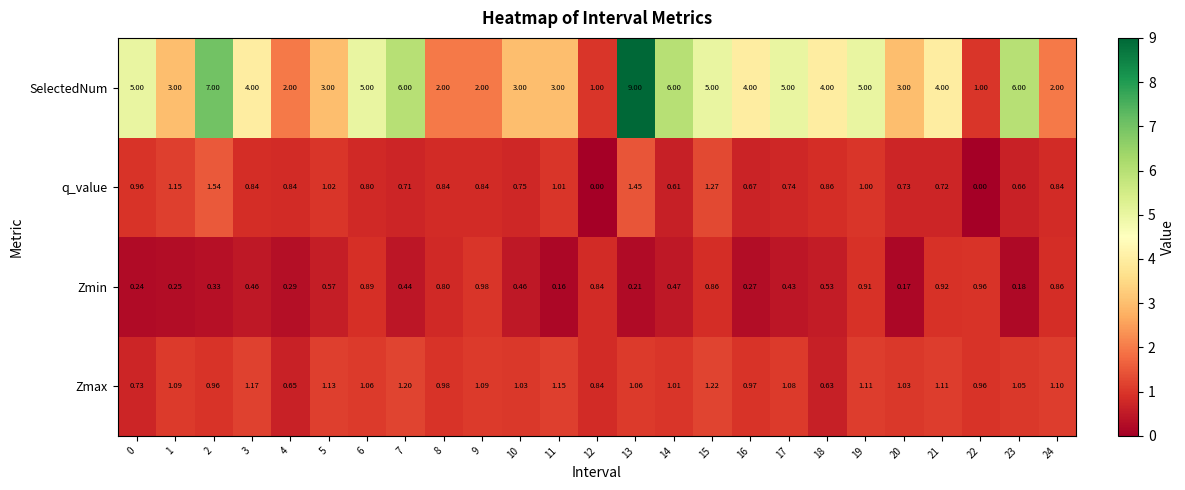

Is the value of q_value at 10 greater than the value of Zmax at 18?

Yes